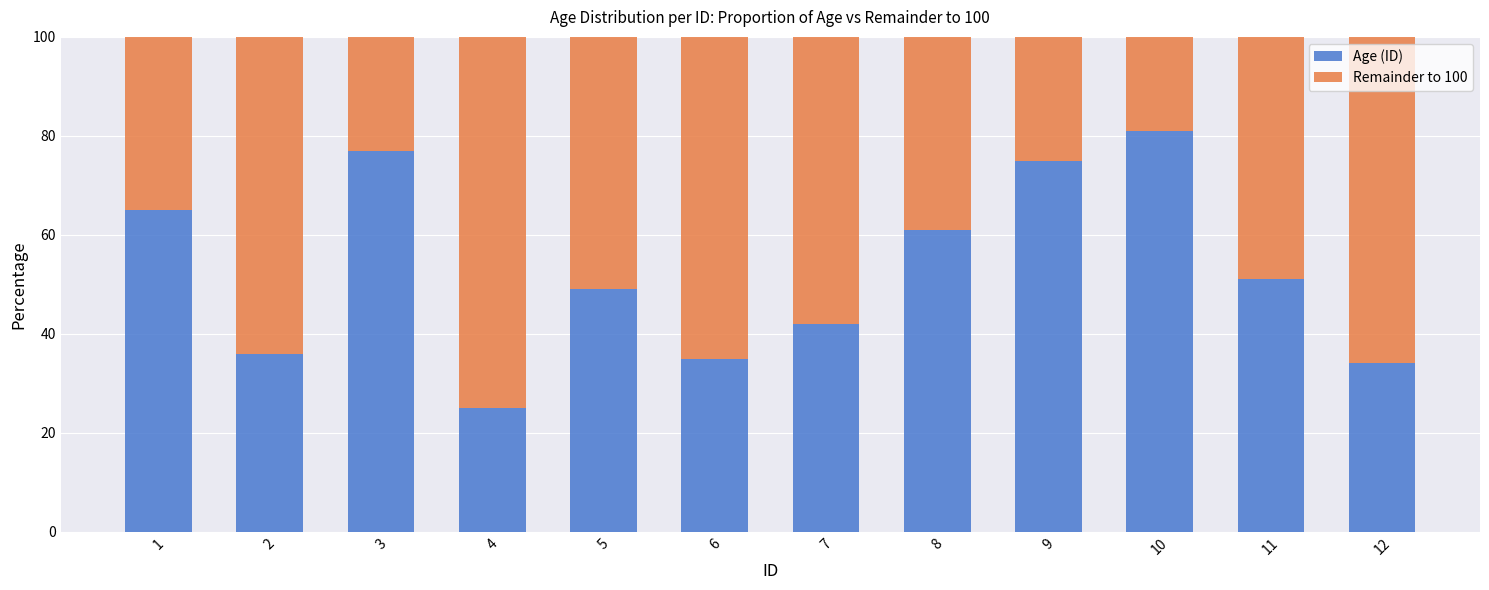

Reading left to right, what are the values for Age (ID)?

1=65	2=36	3=77	4=25	5=49	6=35	7=42	8=61	9=75	10=81	11=51	12=34